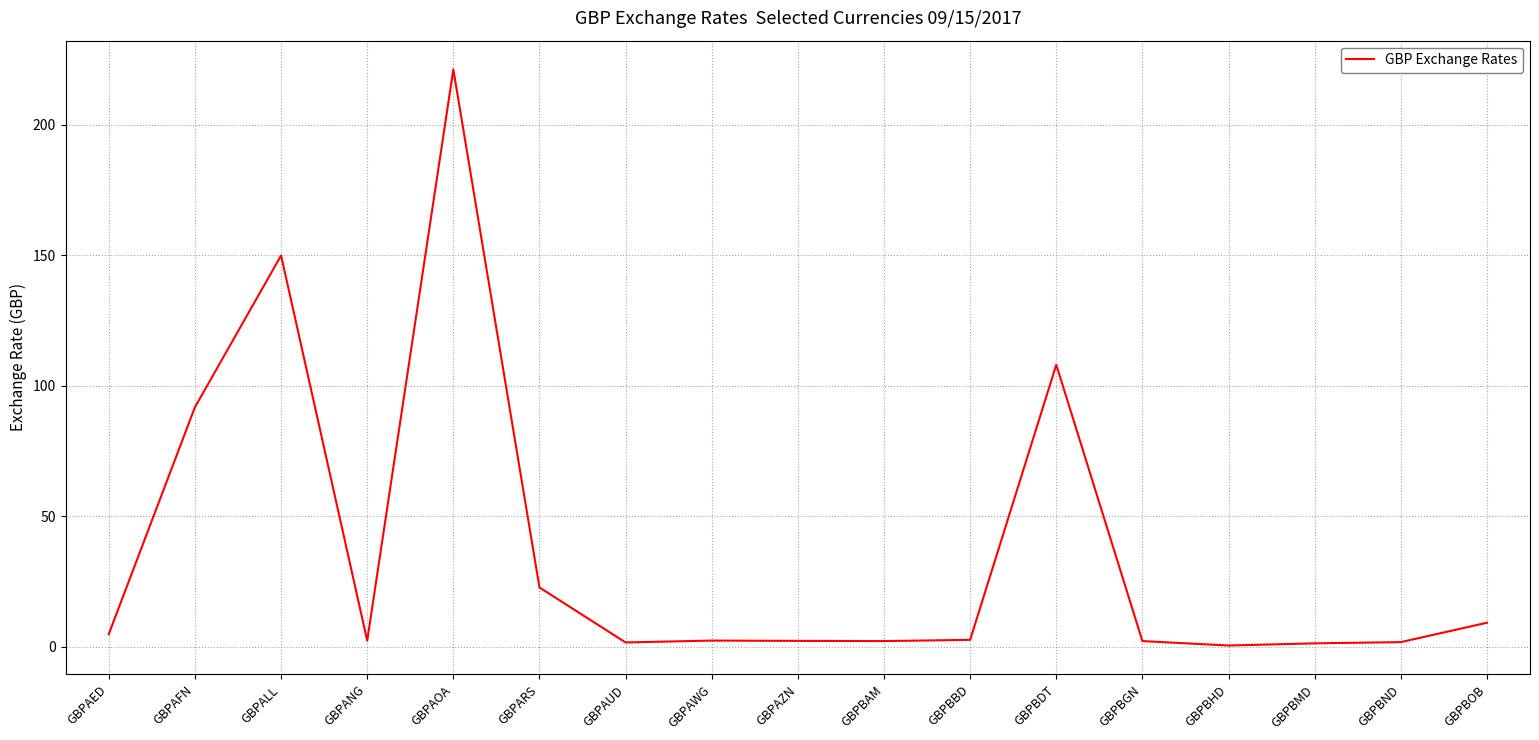

Is this an area chart (filled region under the line)?

No